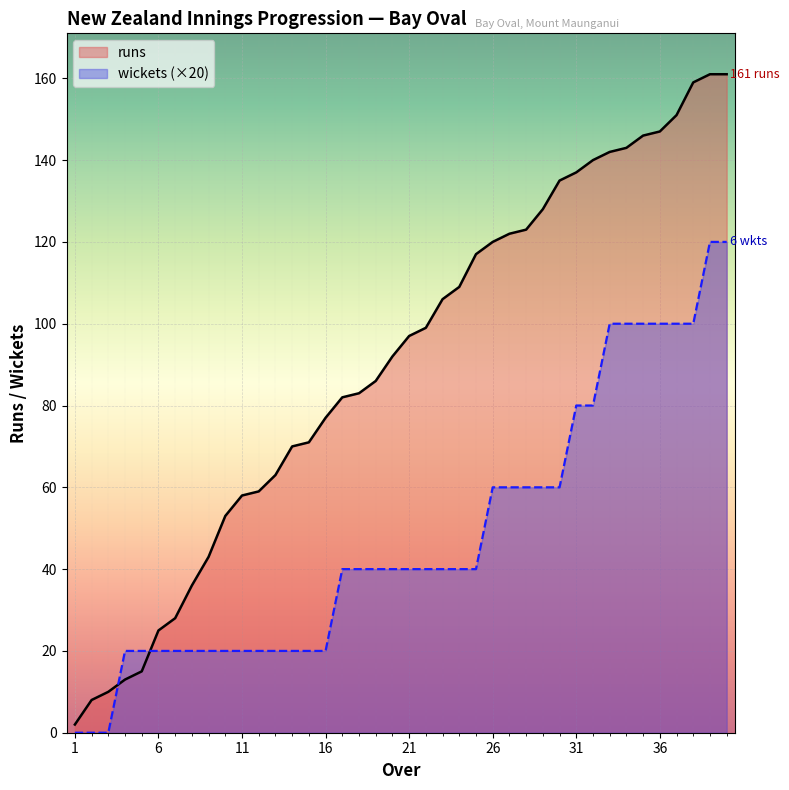

What is the greatest value displayed?

161